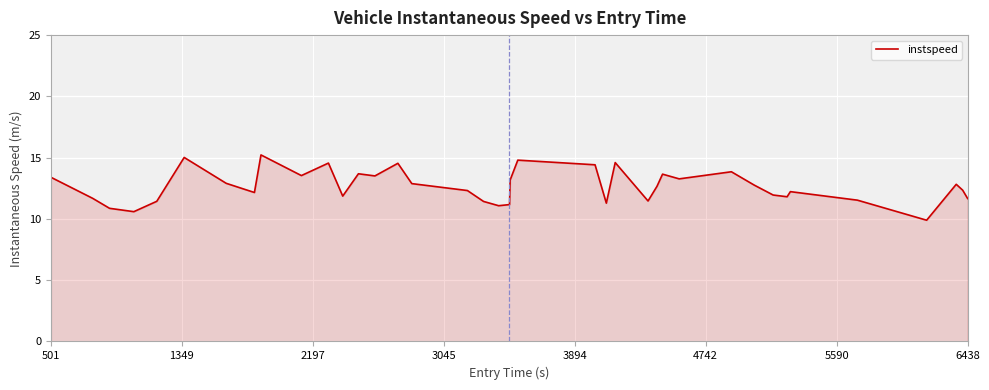

What is the maximum value shown in the chart?

15.2